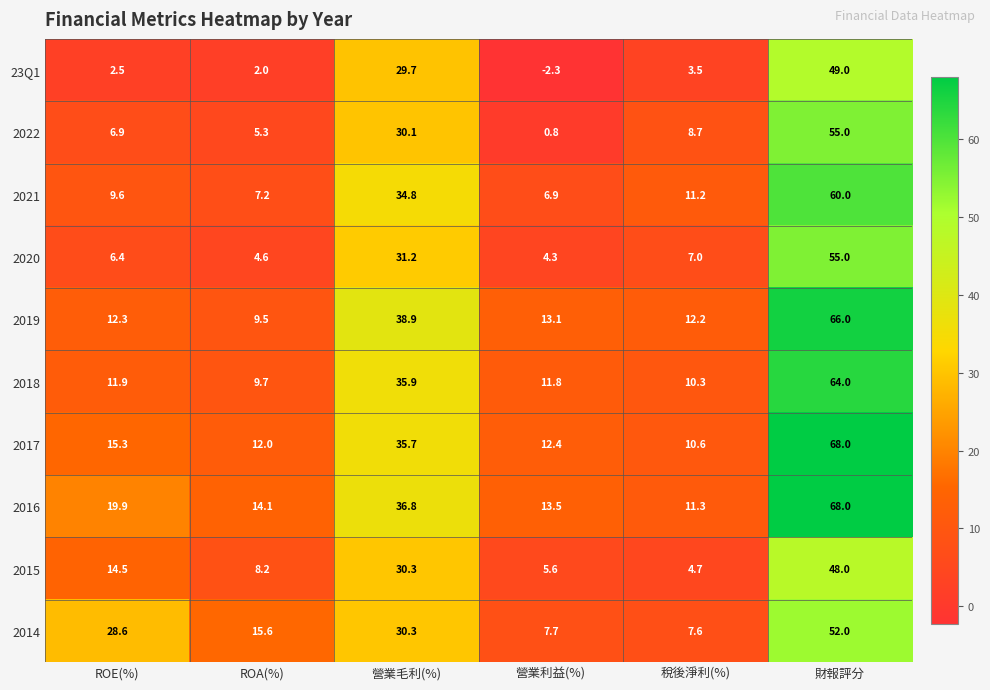

How many distinct data groups are displayed?

10